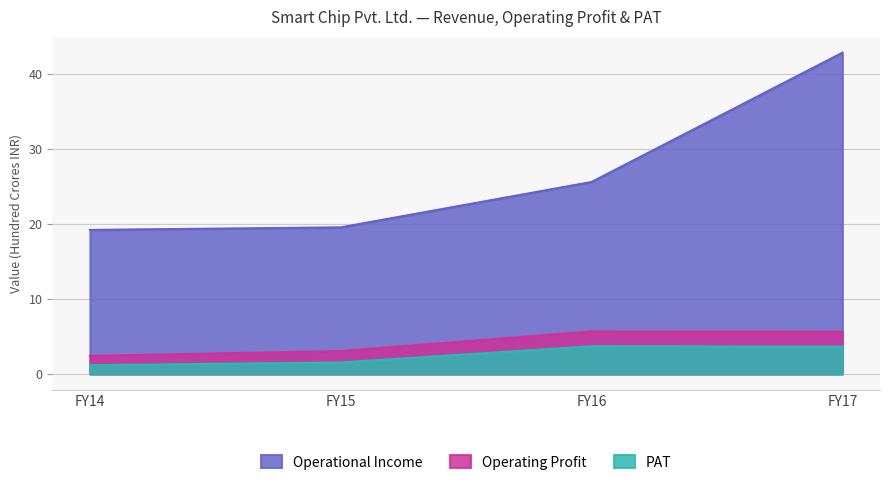

How many interior local peaks does the Operating Profit series have?

1